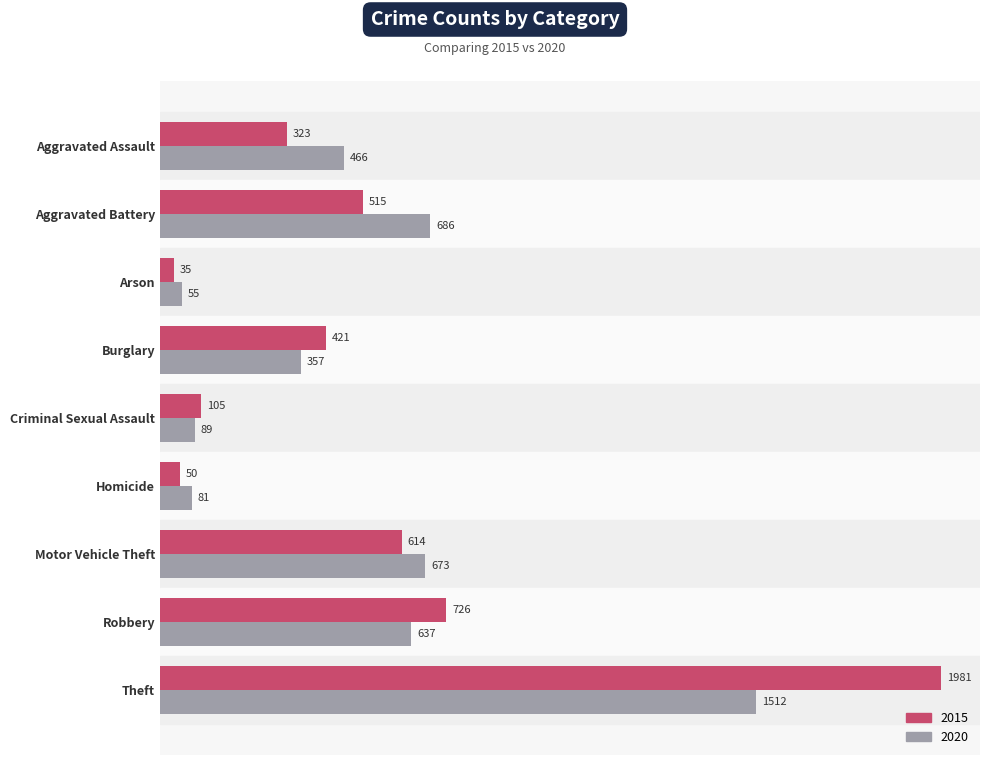

True or false: 2020 has a value of 113 at Burglary.

False